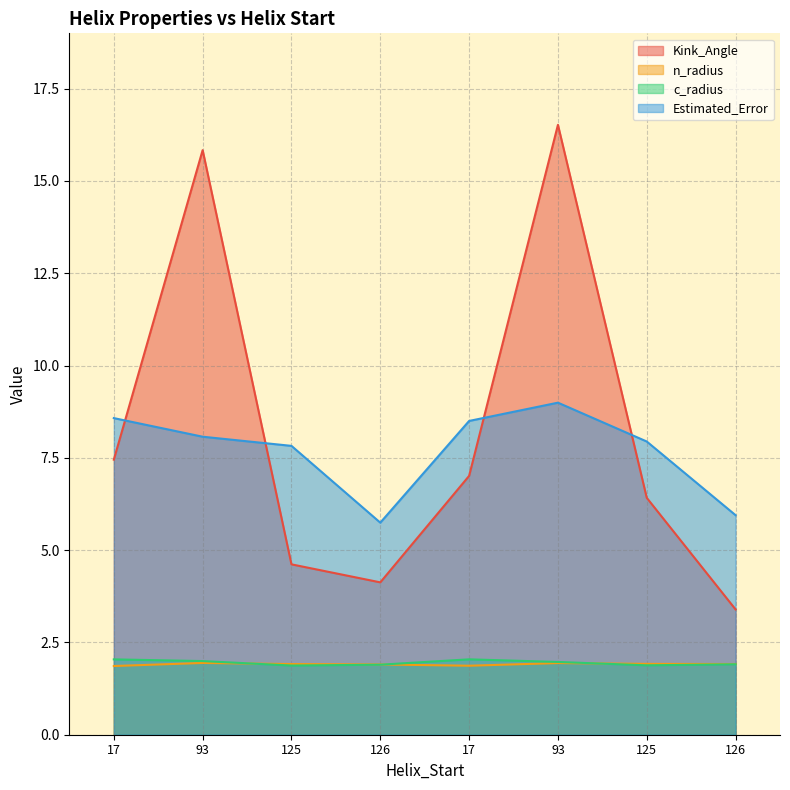

What is the label of the 2nd point from the right?

125